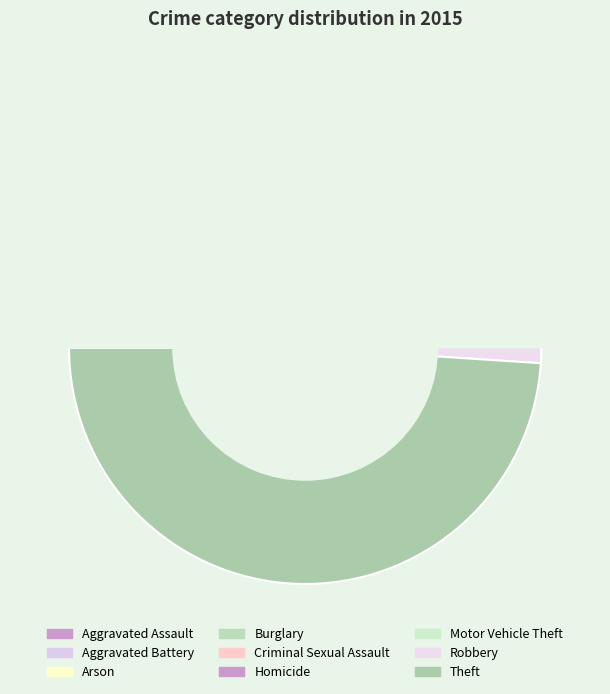

Is Criminal Sexual Assault the majority of the pie?

No